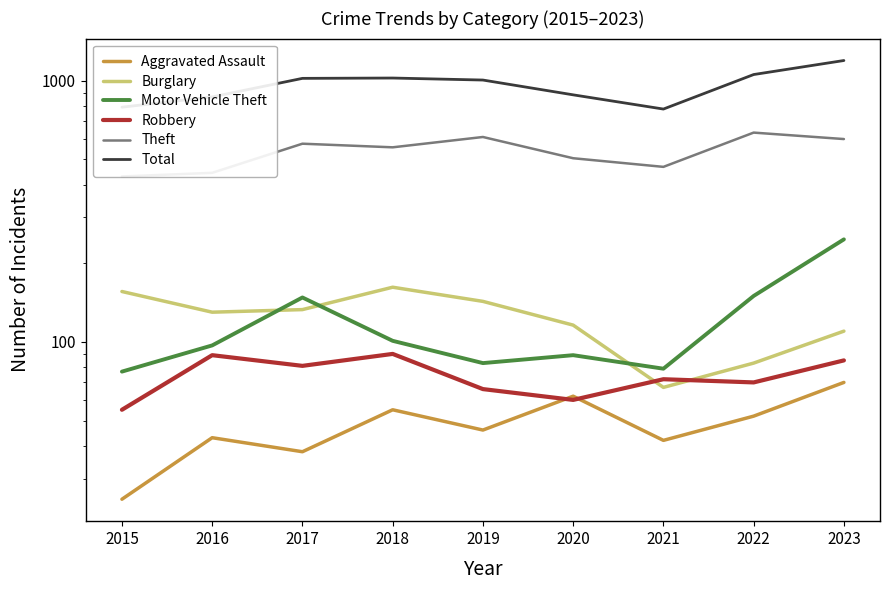

Which series has the largest range (max minus min)?

Total